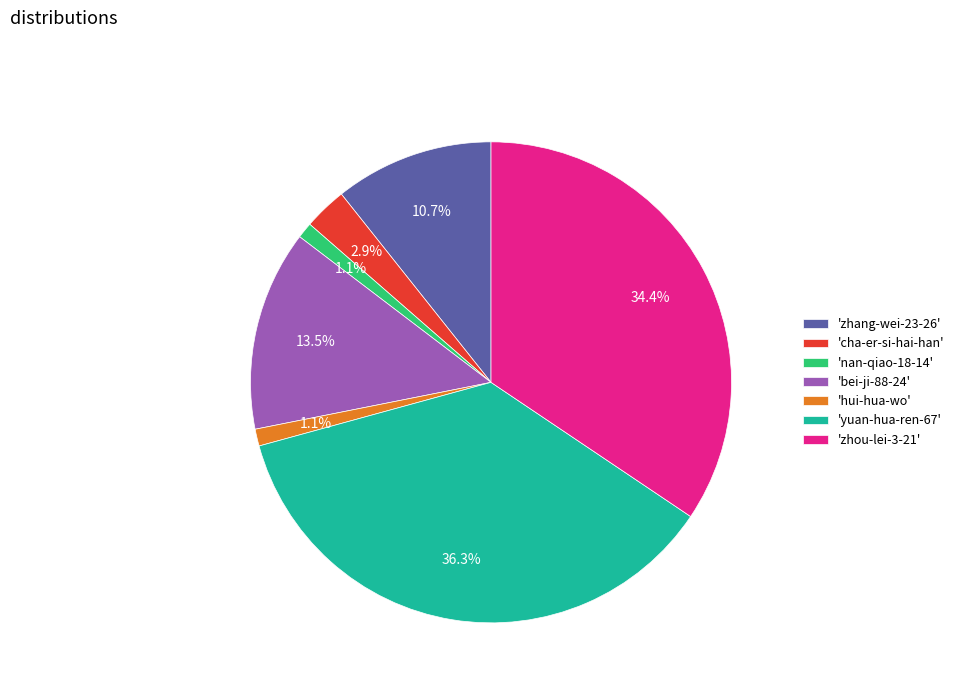

Does 'zhang-wei-23-26' represent more than half of the total?

No